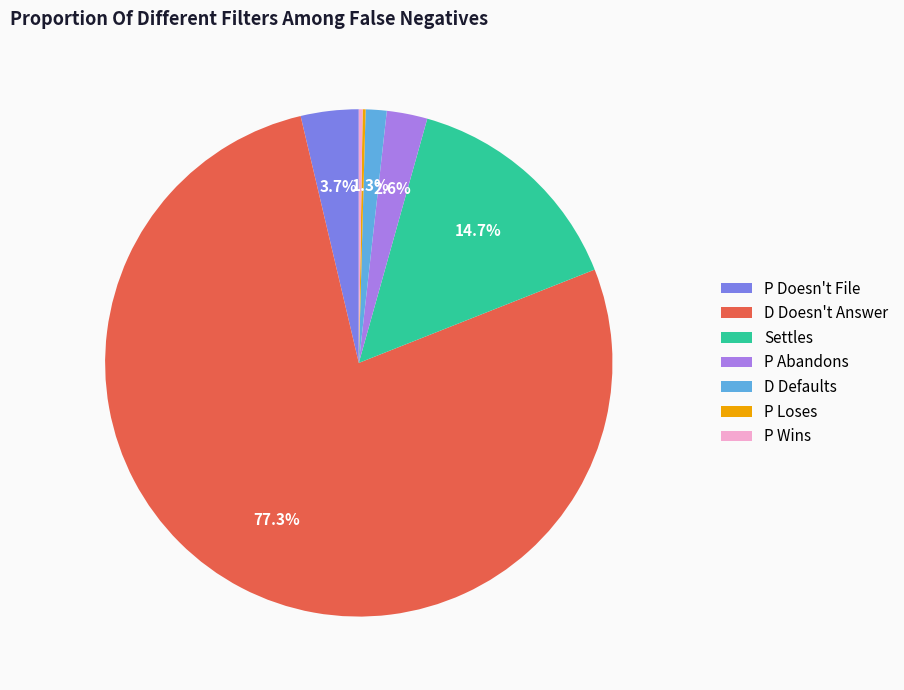

Combined, do P Doesn't File and Settles account for over 50%?

No